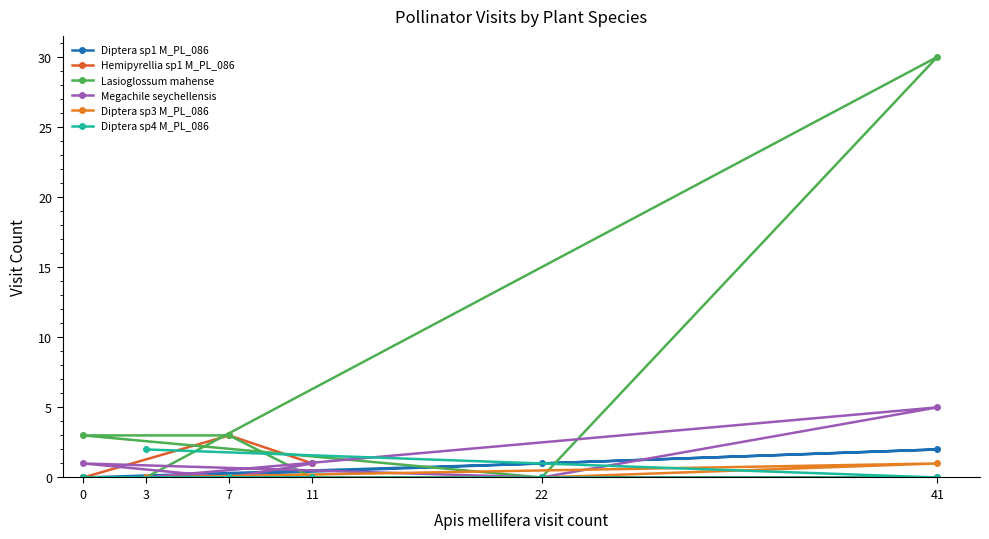

What is the difference between the maximum and minimum values in the Diptera sp1 M_PL_086 series?

2